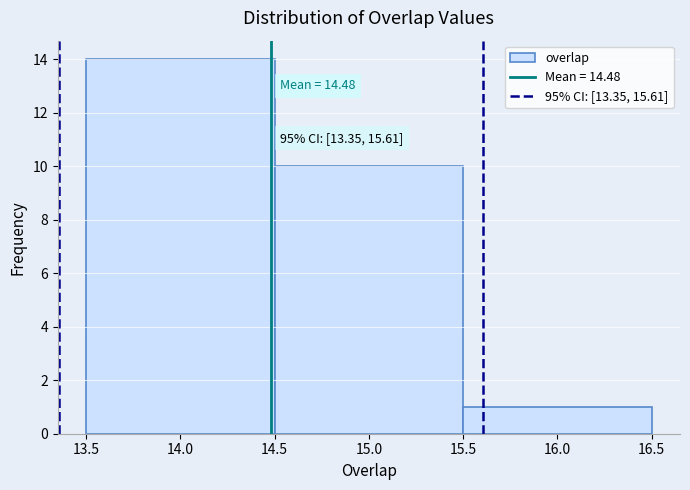

Which range on the x-axis has the tallest bar?

13.5 to 14.5